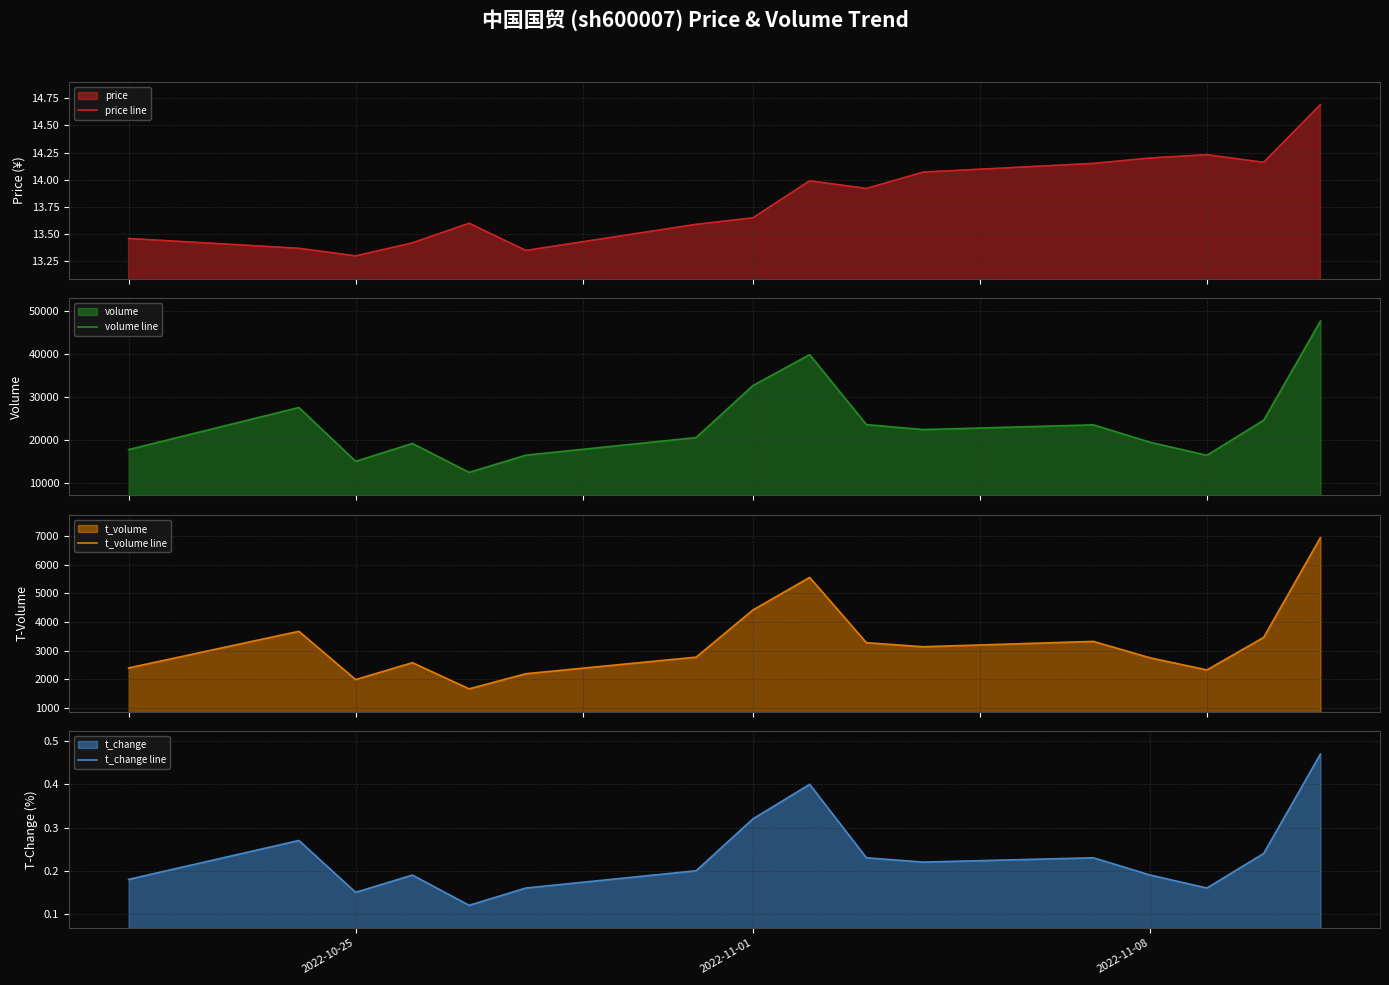

Reading right to left, transcribe all the data shown in this chart.

price line: 14.7	14.2	14.2	14.2	14.2	14.1	13.9	14.0	13.7	13.6	13.3	13.6	13.4	13.3	13.4	13.5
volume line: 47669.0	24545.0	16348.0	19398.0	23462.0	22358.0	23517.0	39852.0	32633.0	20495.0	16382.0	12368.0	19117.0	14953.0	27512.0	17691.0
t_volume line: 6943.0	3465.0	2332.0	2753.0	3326.0	3140.0	3281.0	5557.0	4420.0	2778.0	2200.0	1673.0	2585.0	1996.0	3678.0	2402.0
t_change line: 0.5	0.2	0.2	0.2	0.2	0.2	0.2	0.4	0.3	0.2	0.2	0.1	0.2	0.1	0.3	0.2